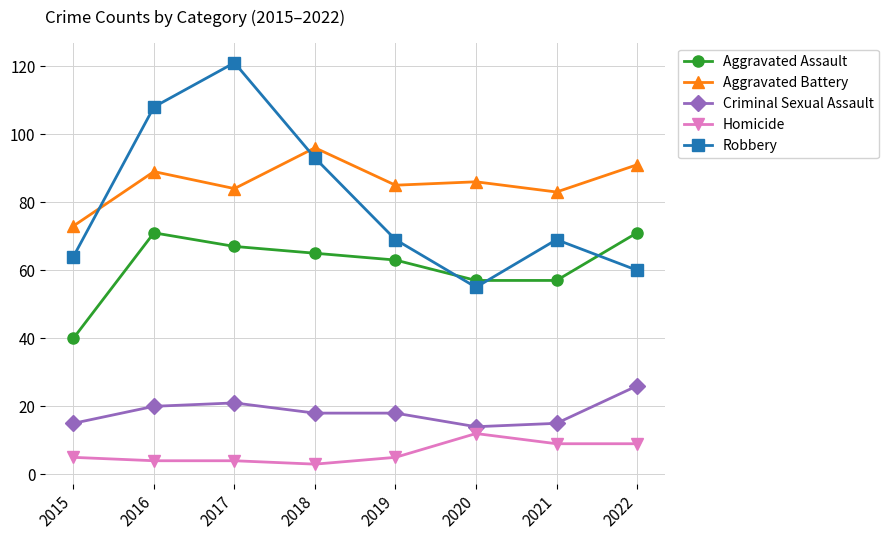

How many lines are shown in the chart?

5